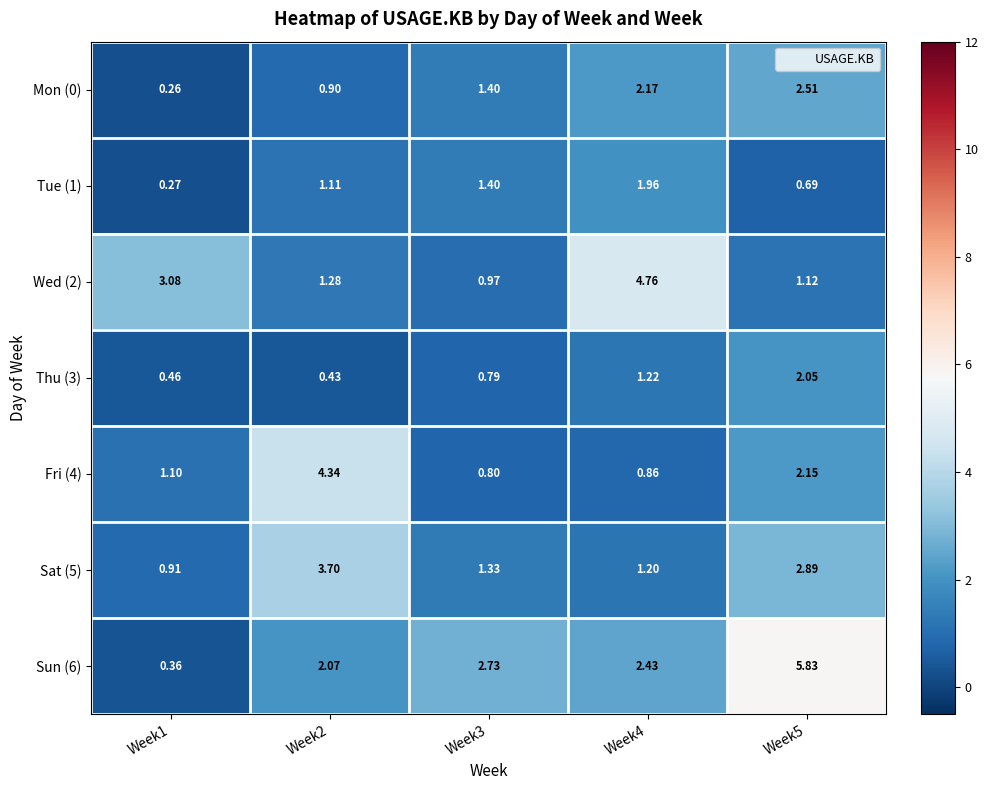

What is the total value across all series at Week2?

13.8